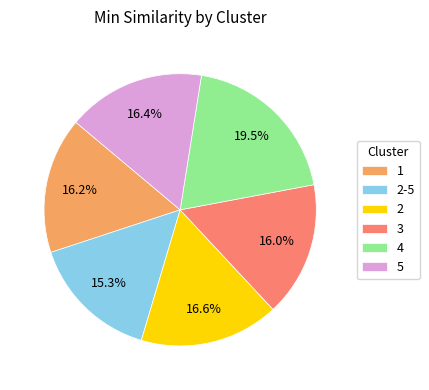

Is the sum of 1 and 5 greater than half?

No